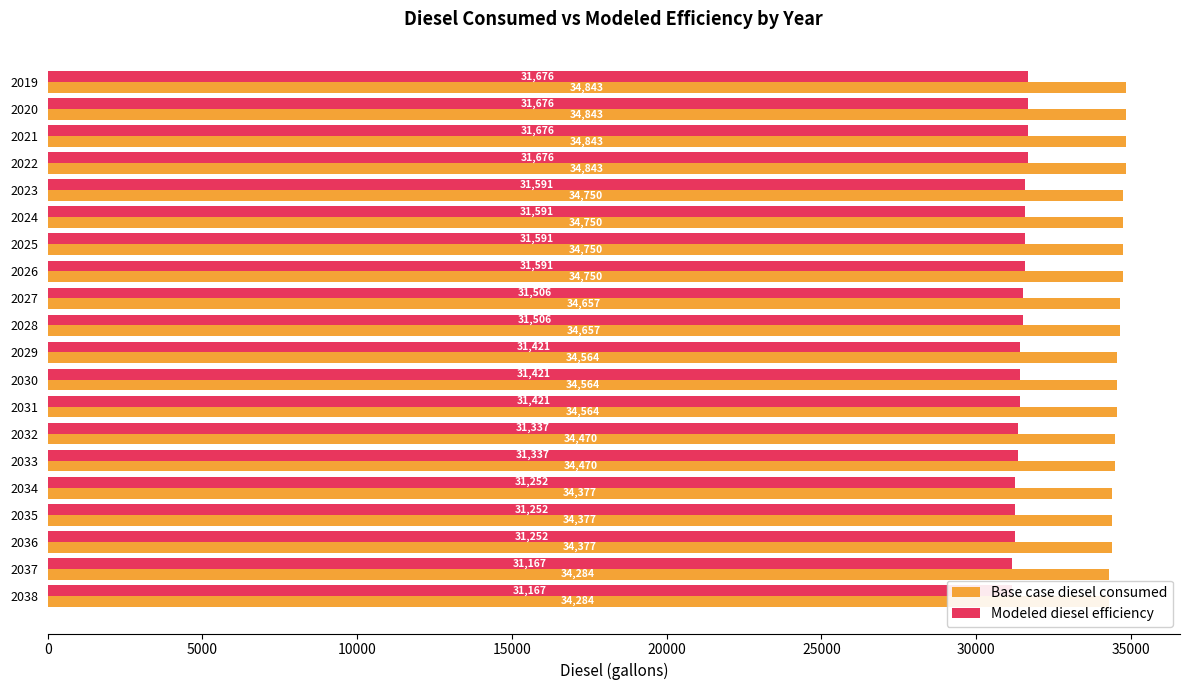

How many series are shown in this chart?

2